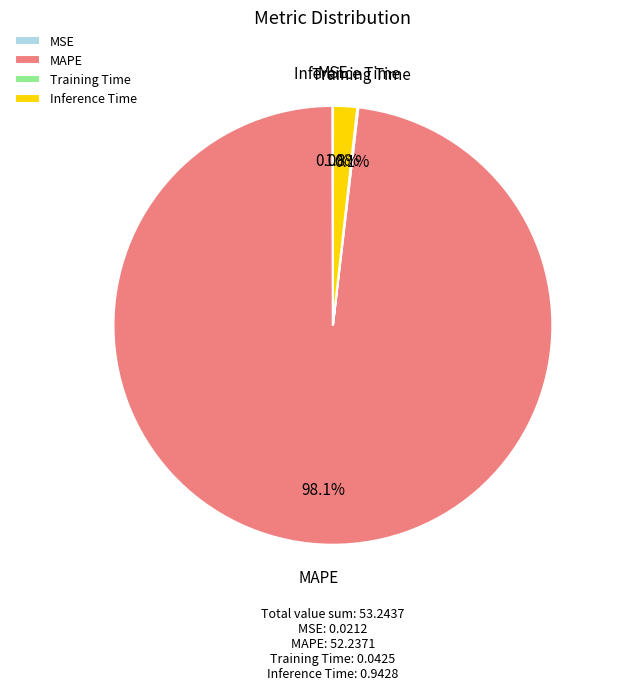

Which slice is the largest?

MAPE